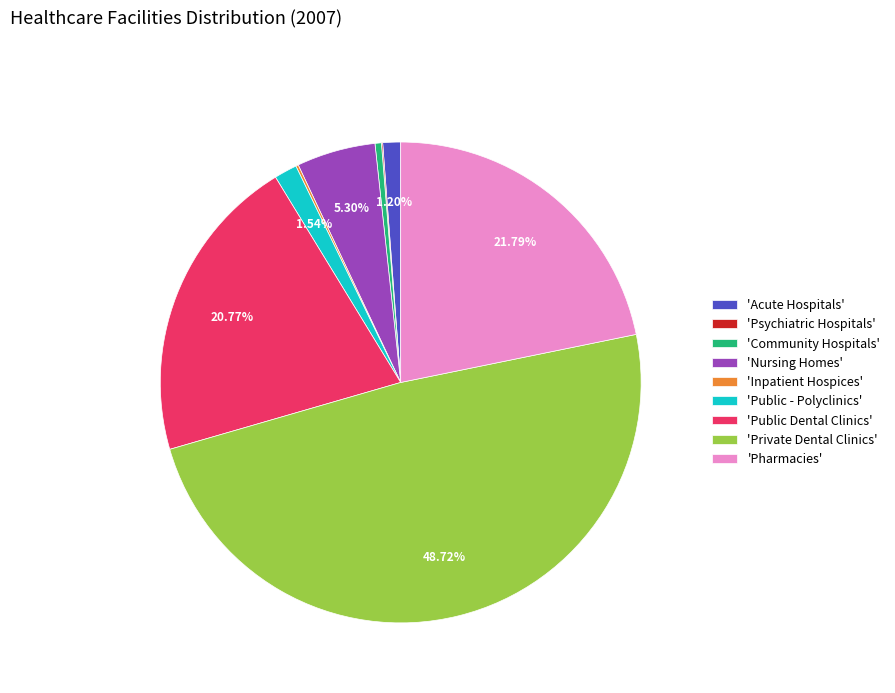

Which category has the biggest portion of the pie?

'Private Dental Clinics'